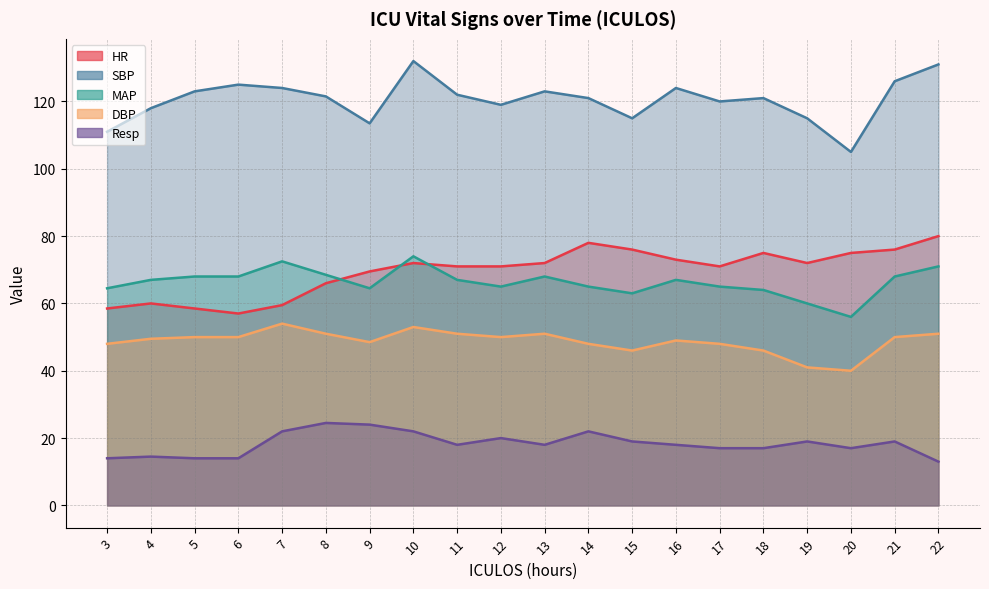

What are all the series names shown in the legend?

HR, SBP, MAP, DBP, Resp